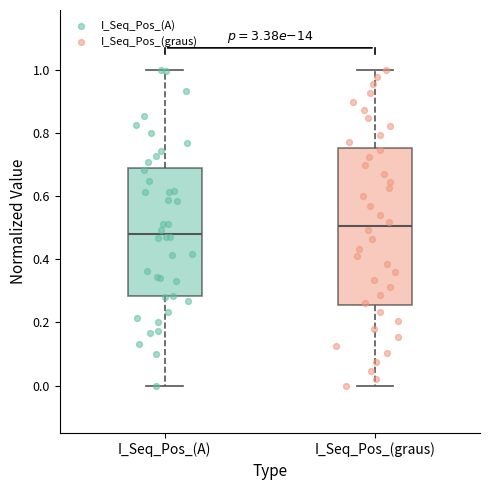

Reading left to right, transcribe this box plot: for each box, give where its median line is, the range the box spans, and where its two whiskers end, as read against the y-axis. The values are not printed on the chart, so give them approximately, as read against the axis.

I_Seq_Pos_(A): median 0.48, box 0.28 to 0.68, whiskers 0.00 to 1.00
I_Seq_Pos_(graus): median 0.50, box 0.26 to 0.76, whiskers 0.00 to 1.00